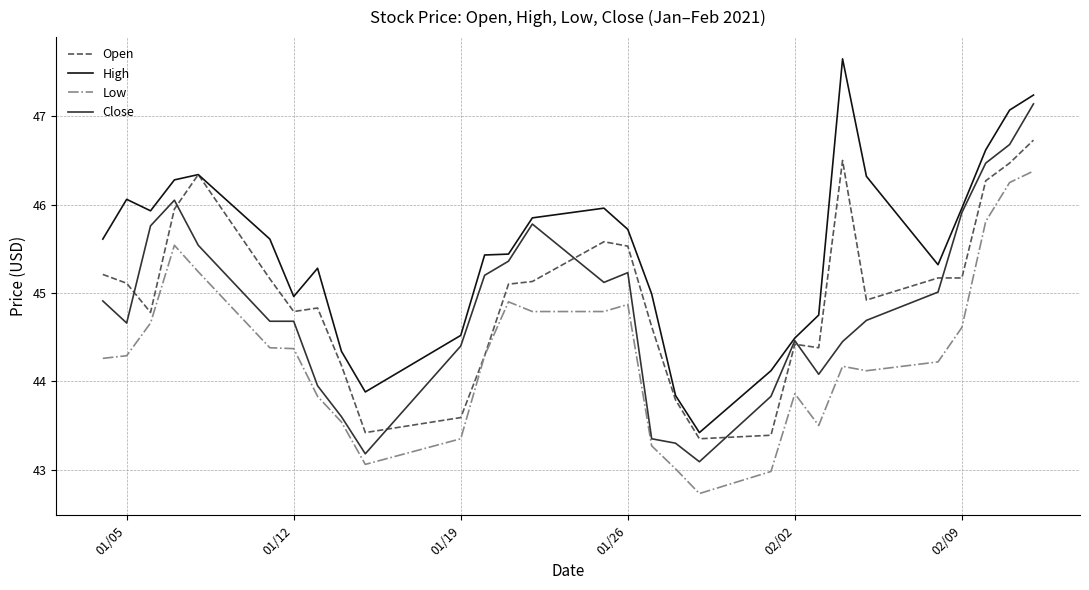

What is the highest value of the Open series?

46.7